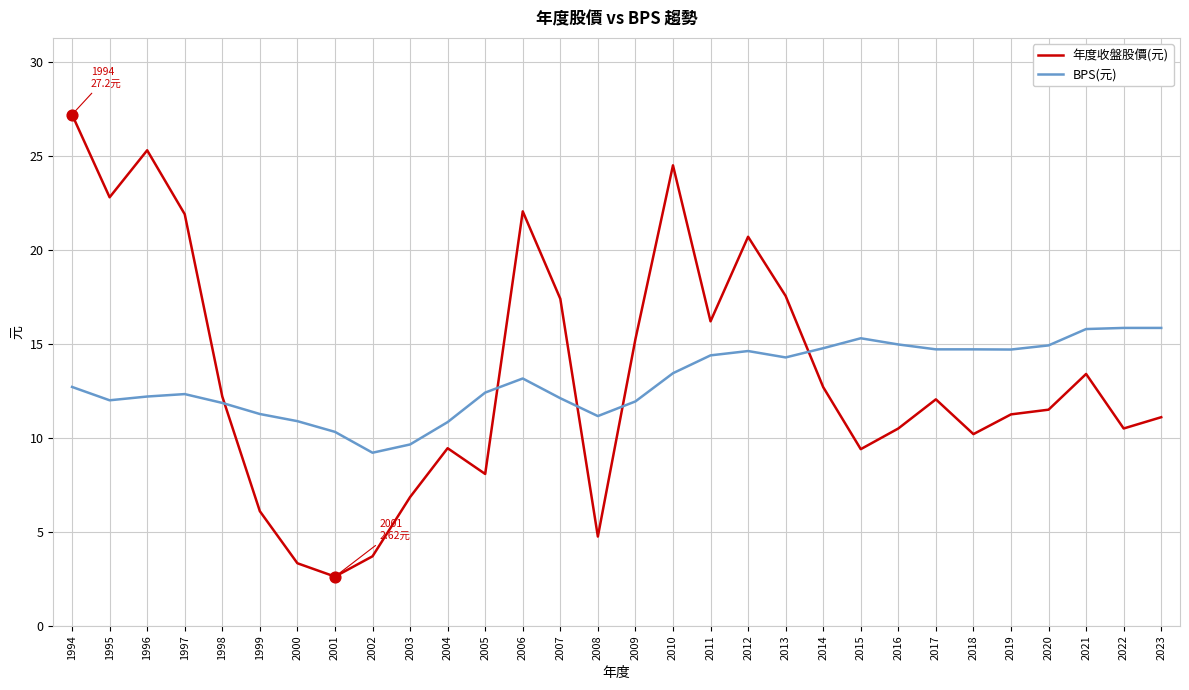

What are all the series names shown in the legend?

年度收盤股價(元), BPS(元)